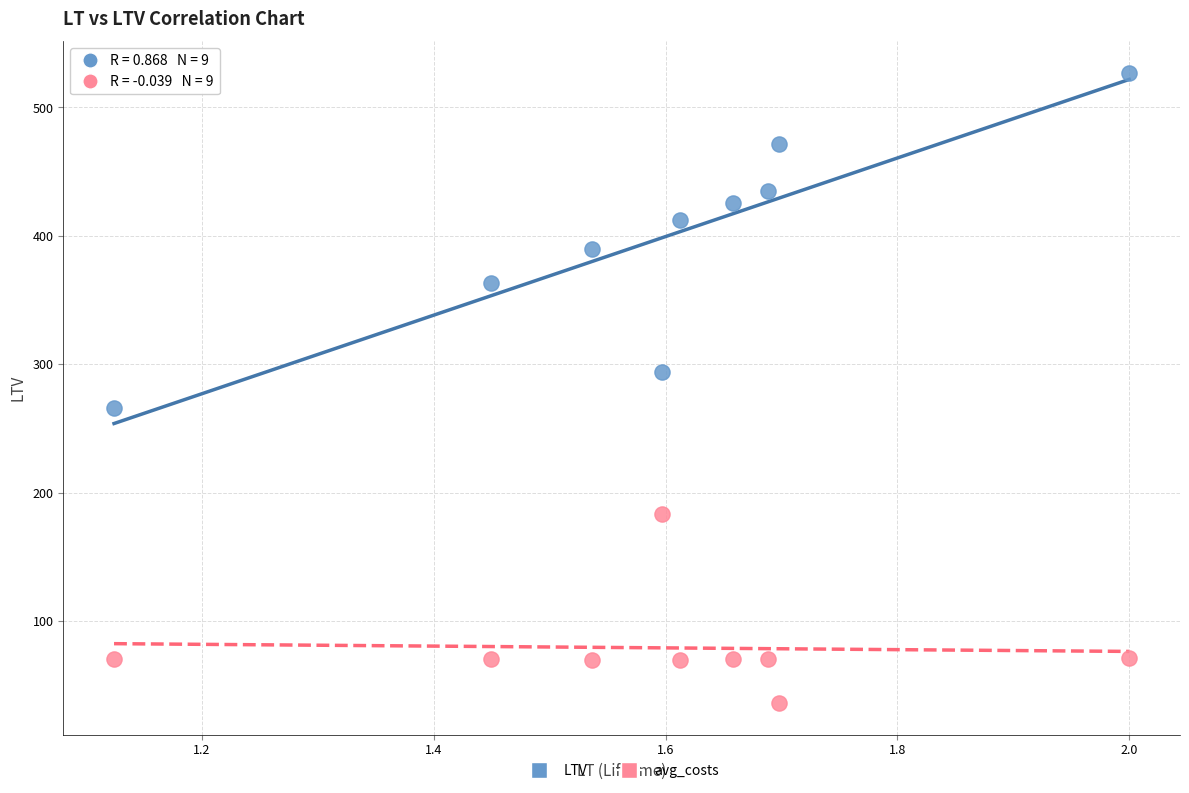

Which series has the largest Y range (max minus min)?

LTV